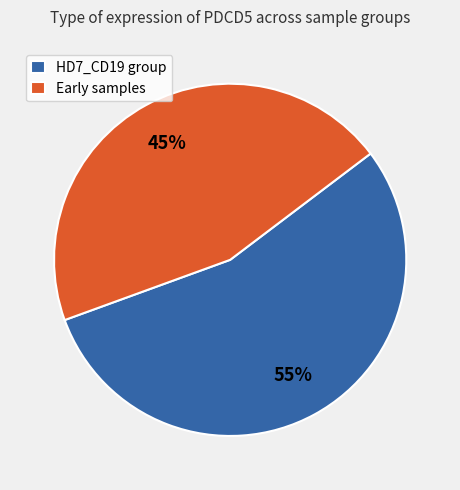

Which category has the biggest portion of the pie?

HD7_CD19 group